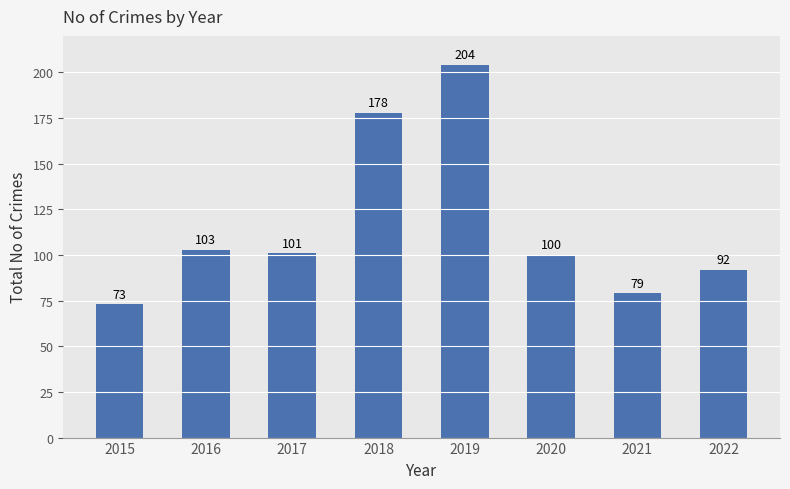

Reading left to right, extract all data points from this chart.

2015=73	2016=103	2017=101	2018=178	2019=204	2020=100	2021=79	2022=92